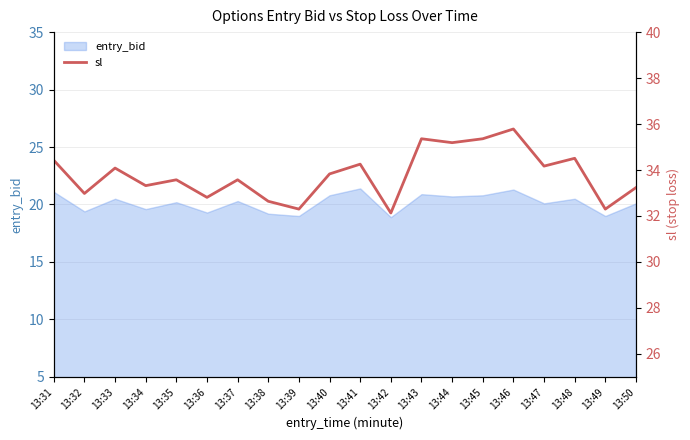

The value of entry_bid at 13:50 is 9.0. True or false?

False